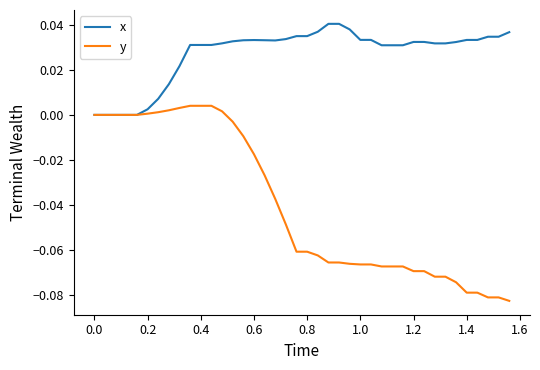

What are all the series names shown in the legend?

x, y